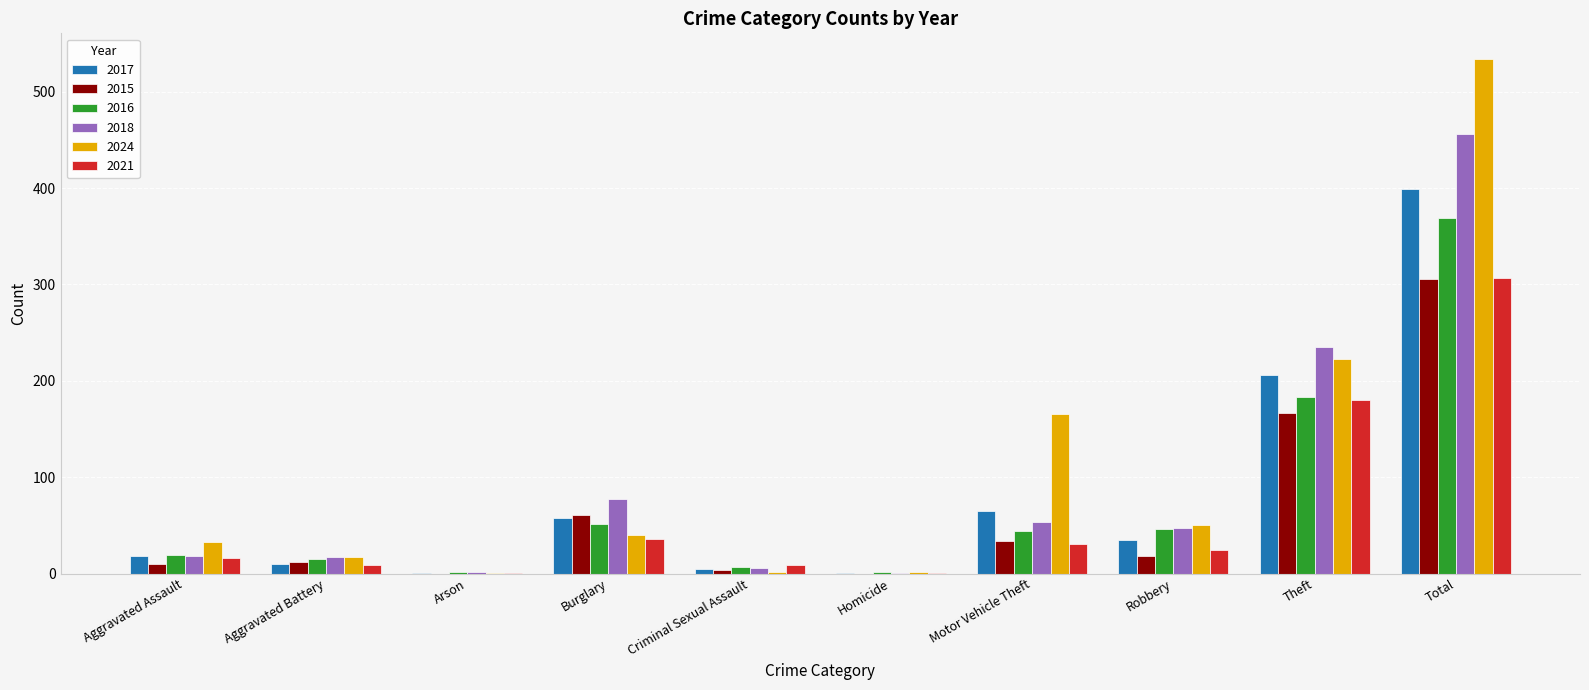

What is the sum of the 2021 values at Motor Vehicle Theft and Burglary?

67